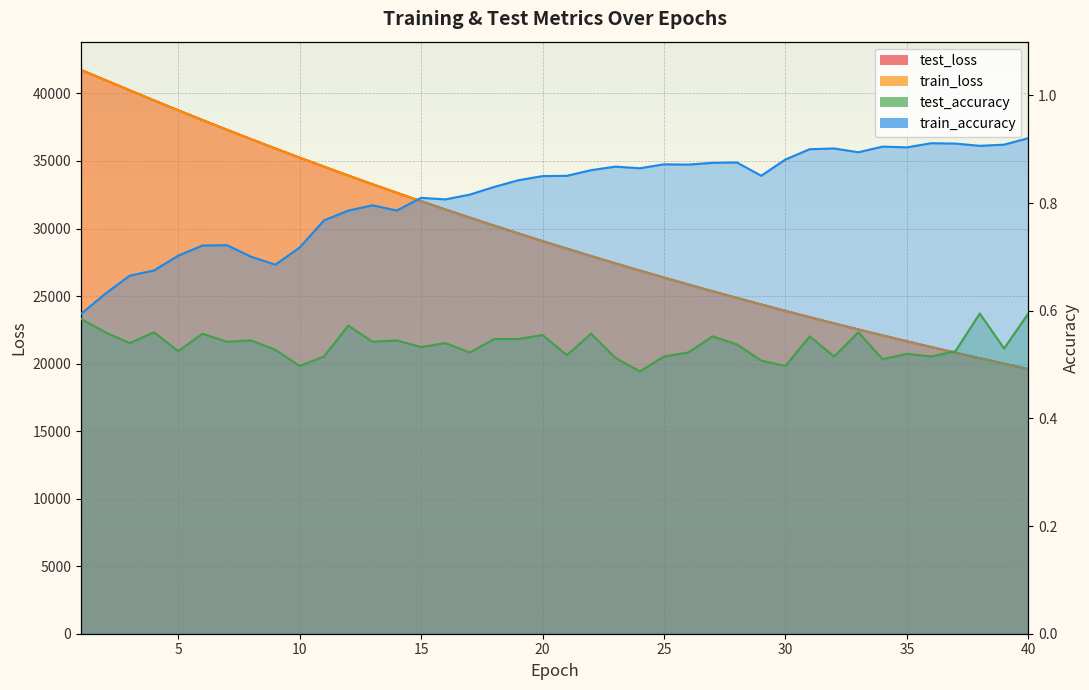

Reading left to right, list all the values displayed in this chart.

test_loss: 1=41744.8	2=40990.0	3=40236.5	4=39492.7	5=38756.9	6=38032.4	7=37320.2	8=36617.9	9=35929.1	10=35249.9	11=34582.8	12=33927.5	13=33282.4	14=32648.8	15=32026.2	16=31413.8	17=30813.2	18=30222.3	19=29641.9	20=29072.0	21=28512.9	22=27962.6	23=27423.0	24=26892.5	25=26371.5	26=25859.9	27=25357.9	28=24864.7	29=24380.4	30=23905.4	31=23438.1	32=22979.7	33=22529.6	34=22087.7	35=21654.1	36=21227.9	37=20810.1	38=20400.1	39=19997.2	40=19601.7
train_loss: 1=41745.0	2=40987.3	3=40231.6	4=39487.8	5=38750.4	6=38026.3	7=37313.0	8=36613.3	9=35924.2	10=35244.3	11=34575.5	12=33920.3	13=33275.6	14=32642.3	15=32019.8	16=31408.1	17=30807.2	18=30216.5	19=29636.2	20=29066.5	21=28507.0	22=27957.2	23=27417.3	24=26887.2	25=26366.4	26=25855.0	27=25352.9	28=24859.8	29=24375.9	30=23900.2	31=23433.3	32=22975.1	33=22525.2	34=22083.4	35=21649.8	36=21224.0	37=20806.0	38=20395.7	39=19993.0	40=19597.6
test_accuracy: 1=0.6	2=0.6	3=0.5	4=0.6	5=0.5	6=0.6	7=0.5	8=0.5	9=0.5	10=0.5	11=0.5	12=0.6	13=0.5	14=0.5	15=0.5	16=0.5	17=0.5	18=0.5	19=0.5	20=0.6	21=0.5	22=0.6	23=0.5	24=0.5	25=0.5	26=0.5	27=0.6	28=0.5	29=0.5	30=0.5	31=0.6	32=0.5	33=0.6	34=0.5	35=0.5	36=0.5	37=0.5	38=0.6	39=0.5	40=0.6
train_accuracy: 1=0.6	2=0.6	3=0.7	4=0.7	5=0.7	6=0.7	7=0.7	8=0.7	9=0.7	10=0.7	11=0.8	12=0.8	13=0.8	14=0.8	15=0.8	16=0.8	17=0.8	18=0.8	19=0.8	20=0.9	21=0.9	22=0.9	23=0.9	24=0.9	25=0.9	26=0.9	27=0.9	28=0.9	29=0.9	30=0.9	31=0.9	32=0.9	33=0.9	34=0.9	35=0.9	36=0.9	37=0.9	38=0.9	39=0.9	40=0.9